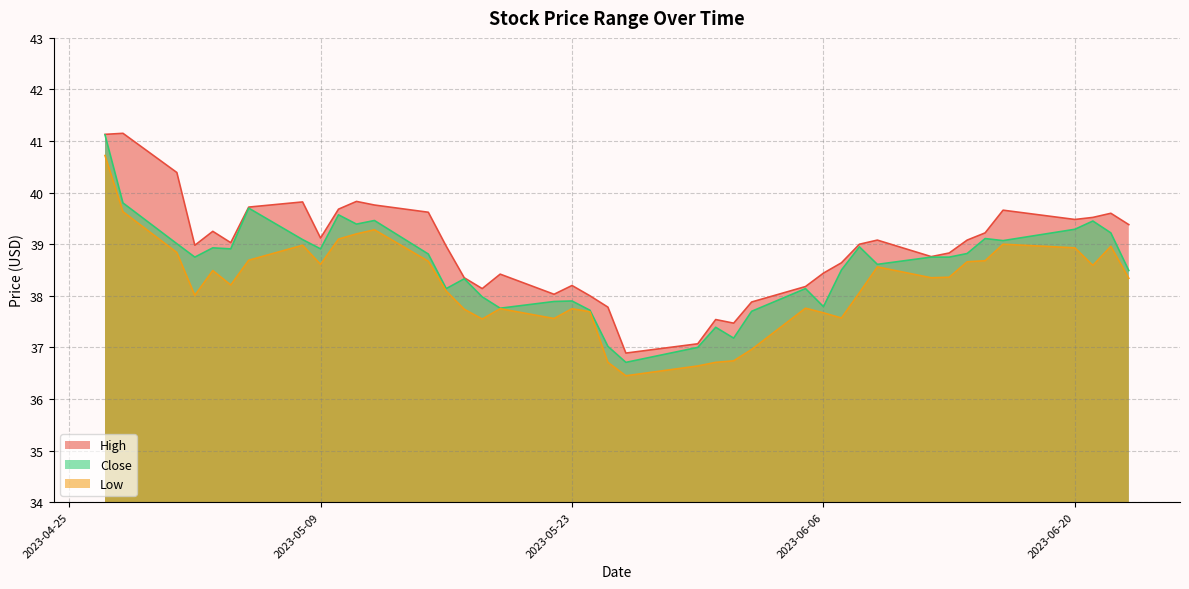

Is it true that High equals 39.8 at 2023-05-08?

True